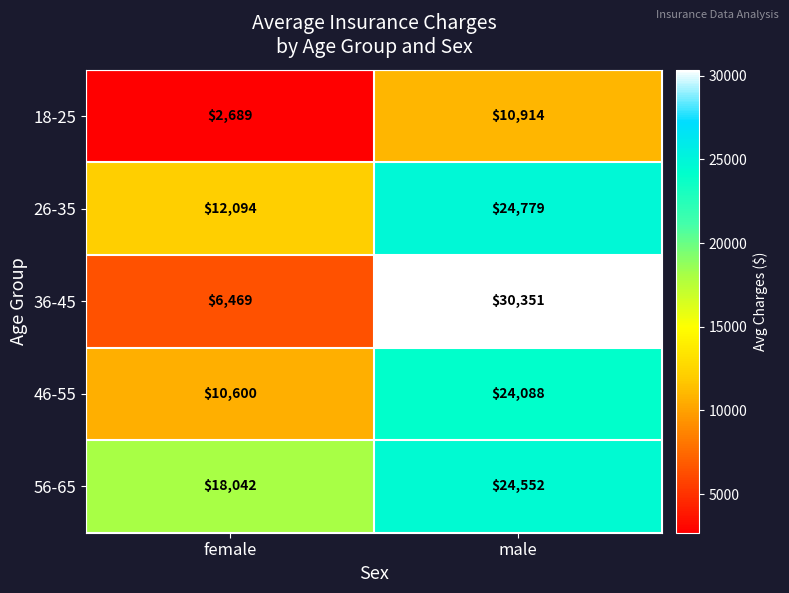

What is the spread (max minus min) of values at female?

15353